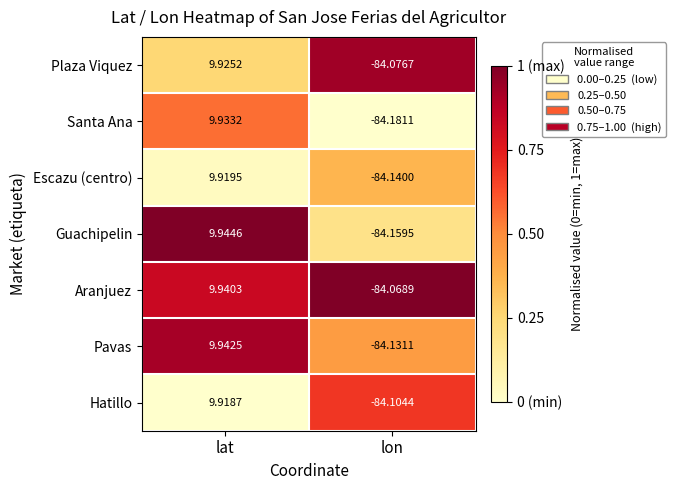

Which series has the largest total across all categories?

Aranjuez